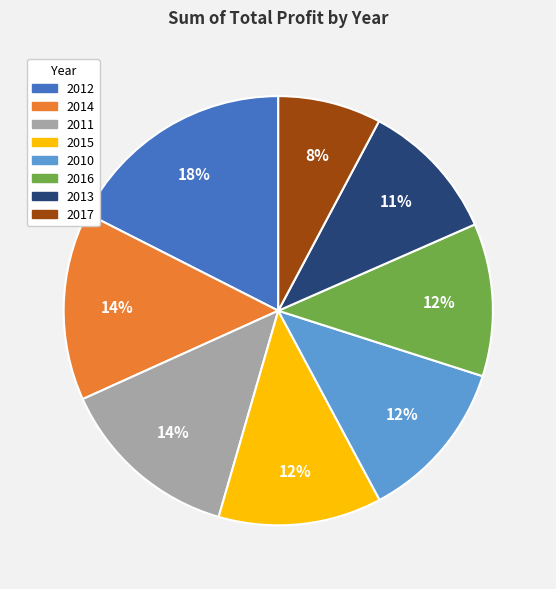

To the nearest percent, what is the average slice percentage?

12%